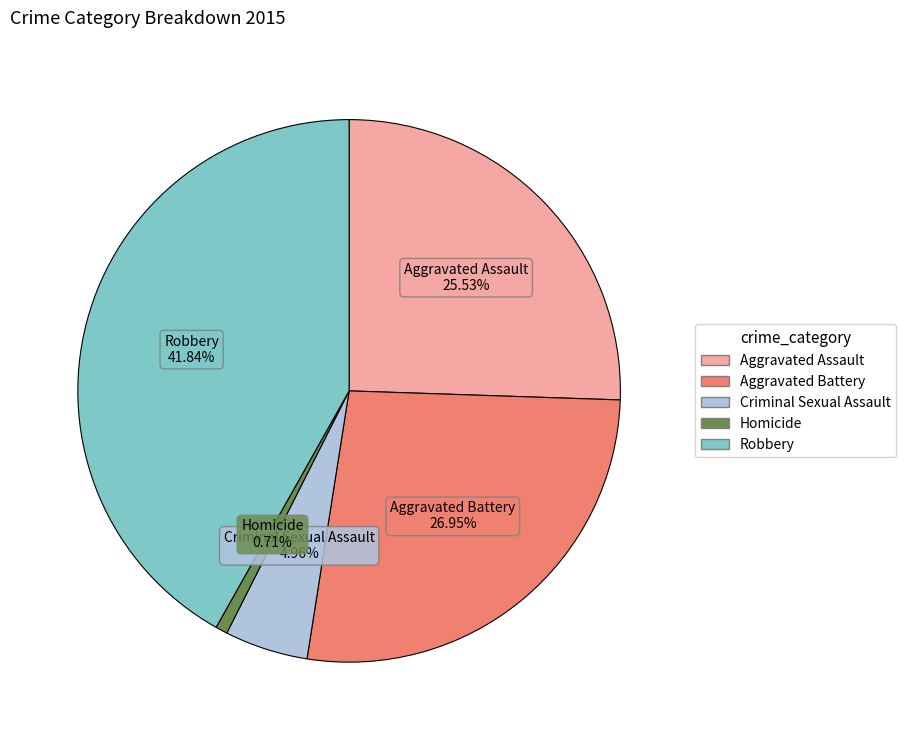

Rank the categories by value from highest to lowest.

Robbery, Aggravated Battery, Aggravated Assault, Criminal Sexual Assault, Homicide